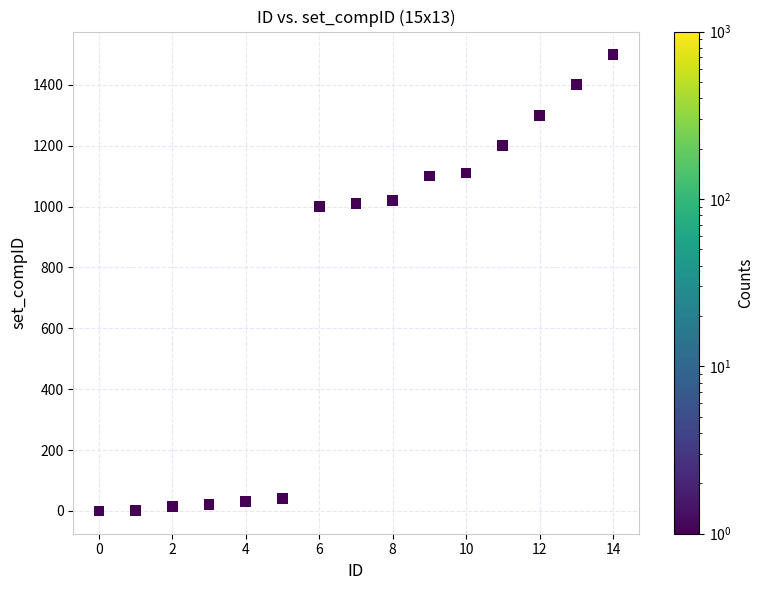

What is the range of Y values (max minus min)?

1500